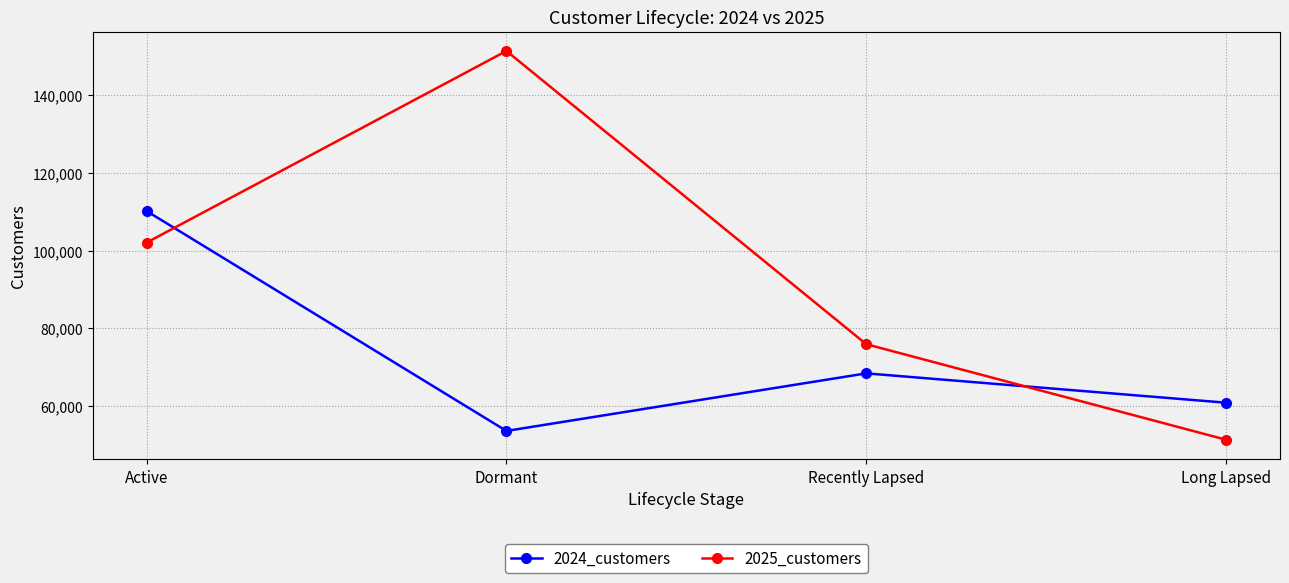

Which series changed the most between Recently Lapsed and Long Lapsed?

2025_customers